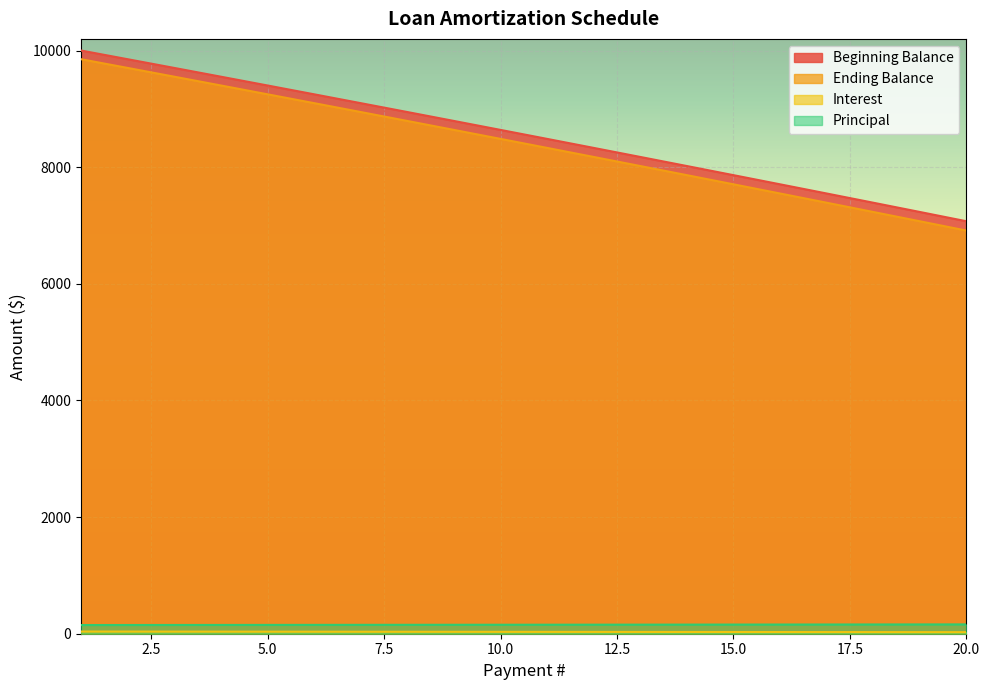

How many lines are shown in the chart?

4